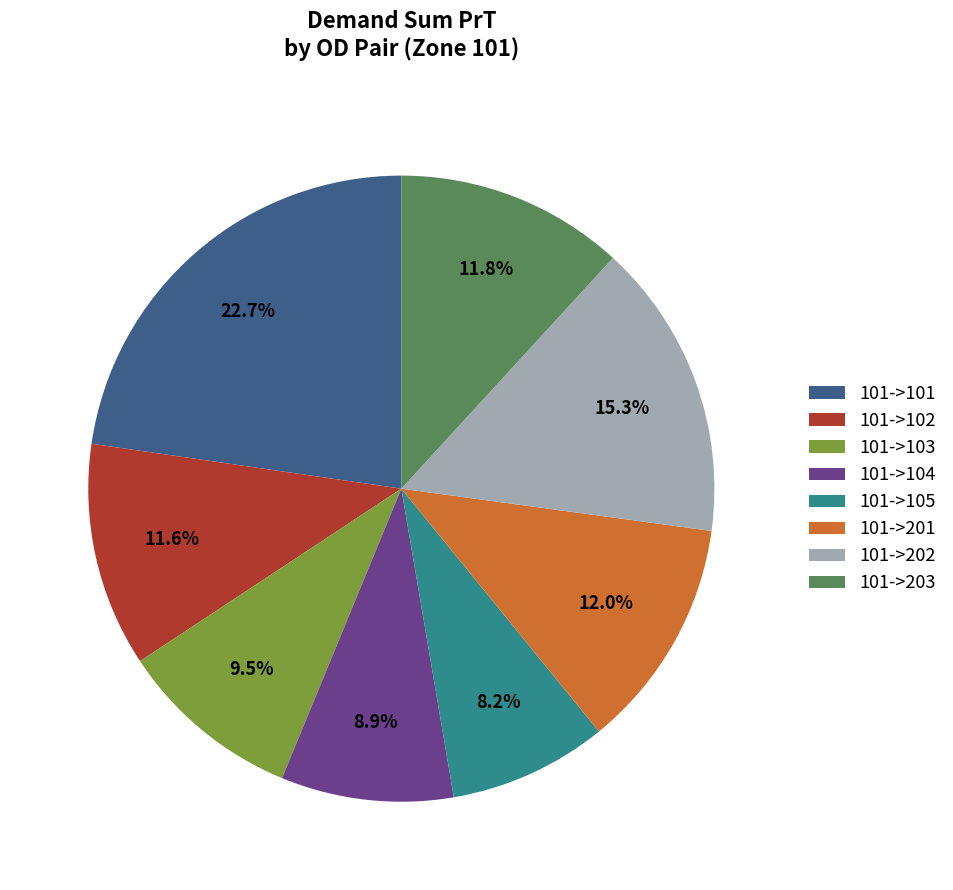

What percentage is the 101->202 slice, to the nearest percent?

15%